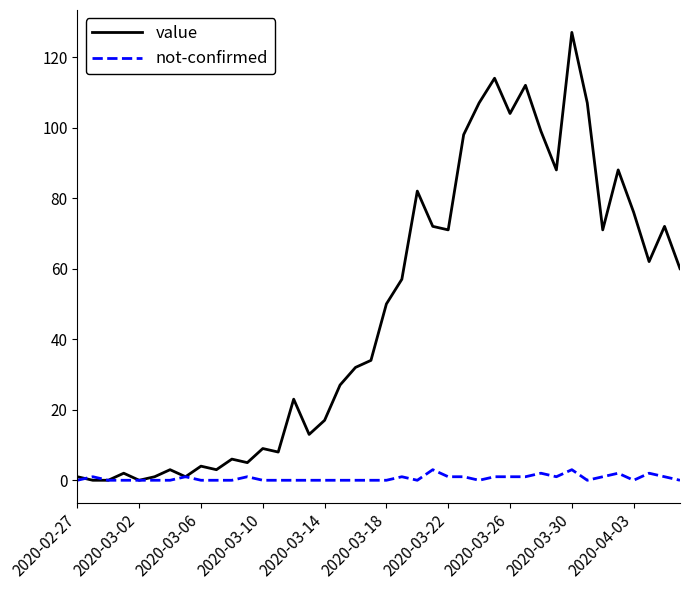

List the series in order of their peak value, highest first.

value, not-confirmed